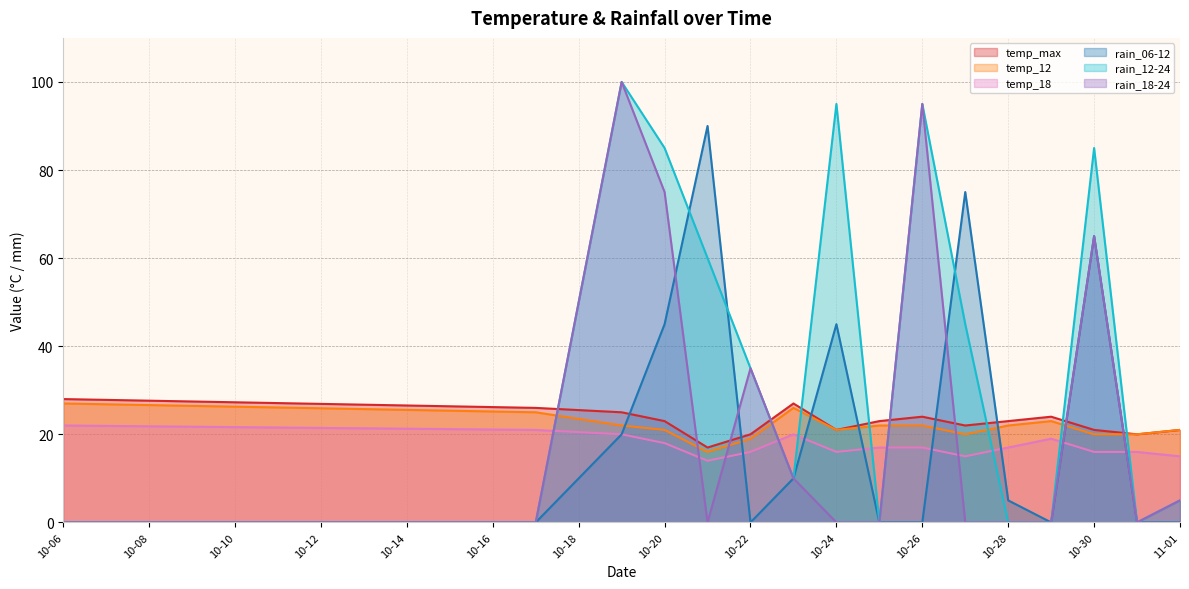

True or false: temp_max has a value of 7 at 10-22.

False